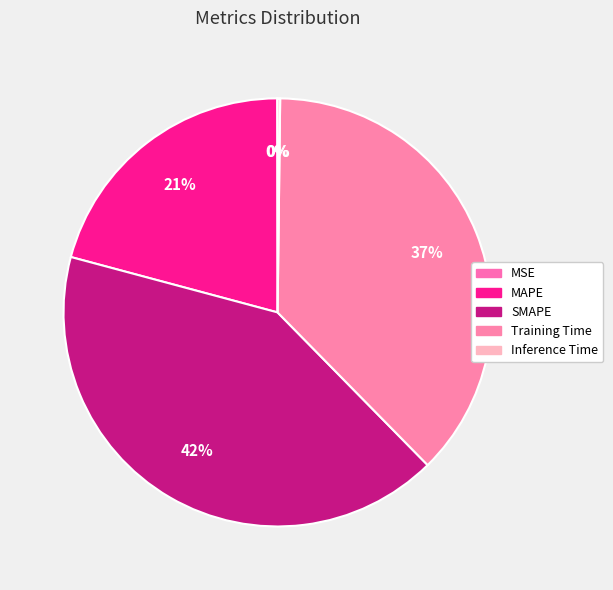

What is the smallest slice in the pie chart?

MSE